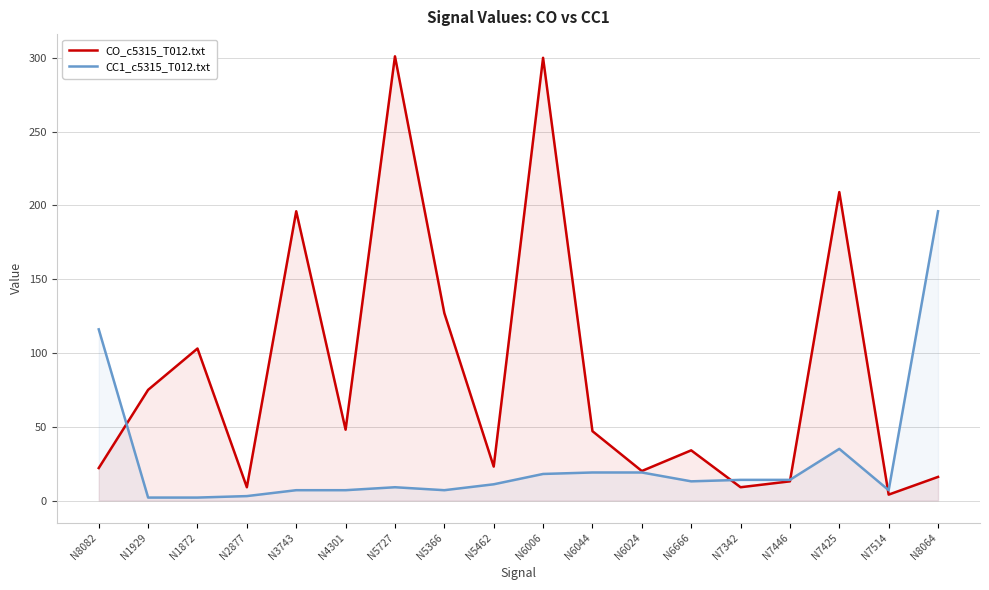

How many interior local peaks does the CC1_c5315_T012.txt series have?

2